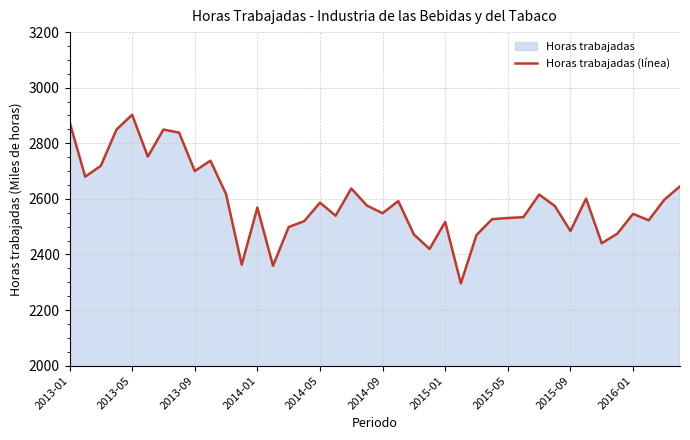

True or false: the data shows 2484.3 at 2015-09.

True